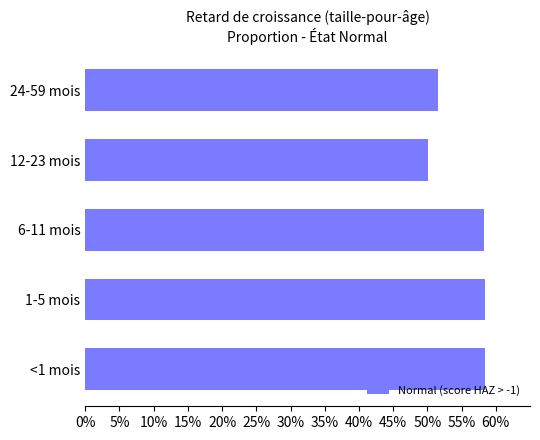

Are the bars horizontal?

Yes